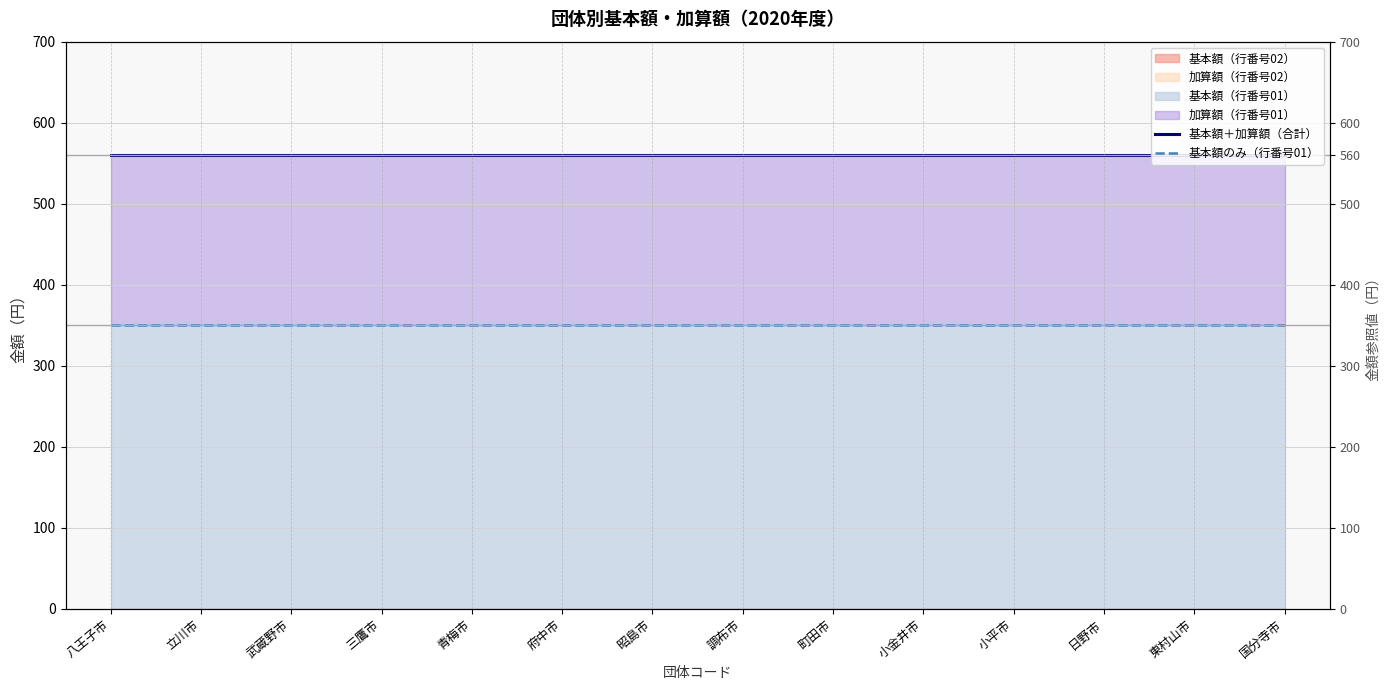

The value of 基本額＋加算額（合計） at 東村山市 is 560. True or false?

True